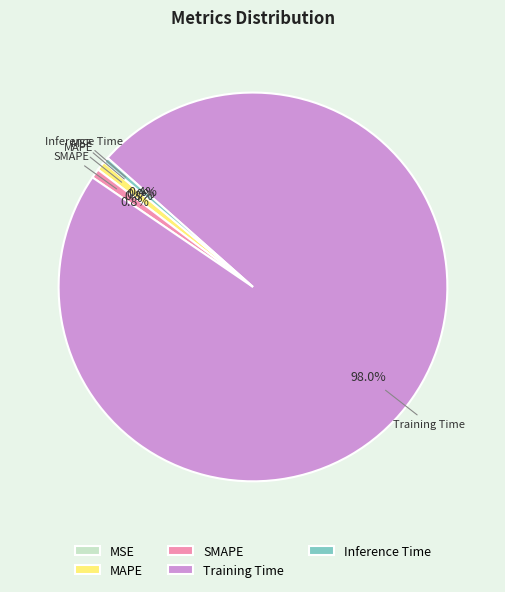

Which slice is the largest?

Training Time